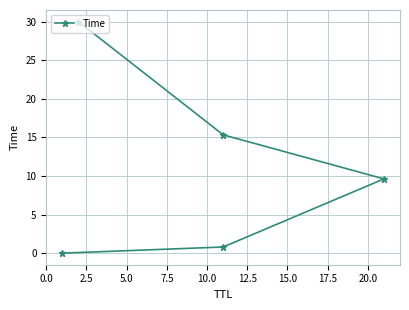

Reading left to right, transcribe all the data shown in this chart.

0.0	0.8	9.6	15.3	30.0